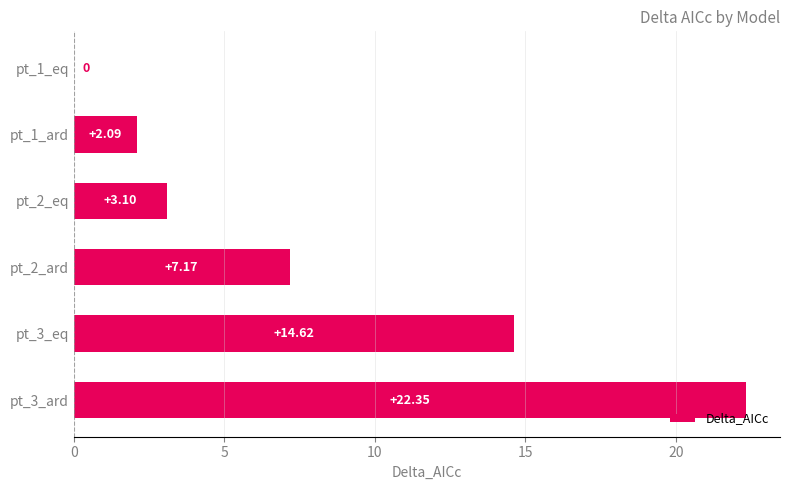

What is the maximum value shown in the chart?

22.3